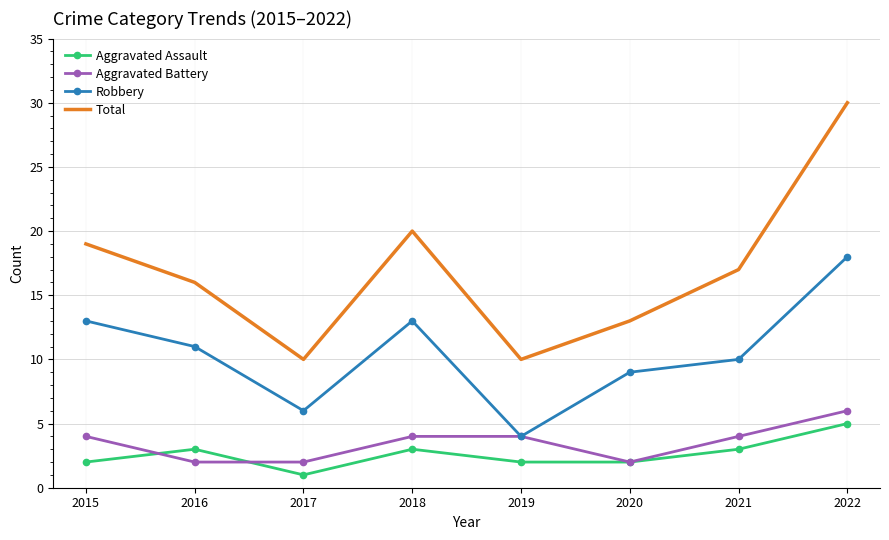

What is the difference between the highest and lowest values at 2018?

17